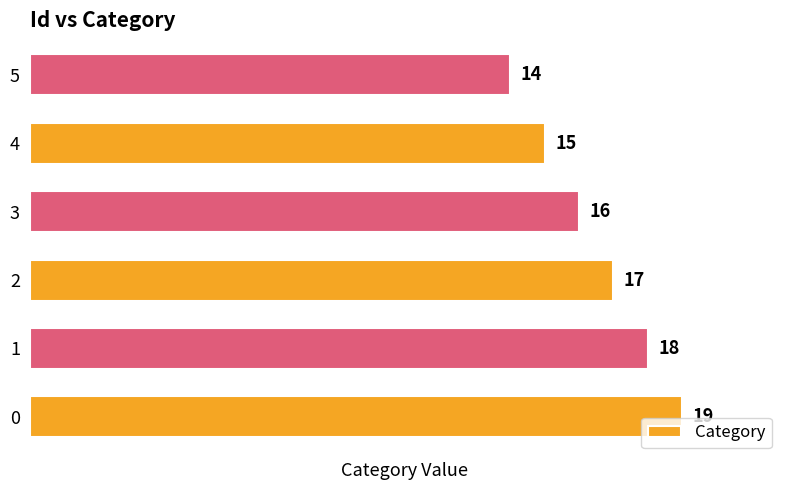

Count the values in the range 15 to 18.

4